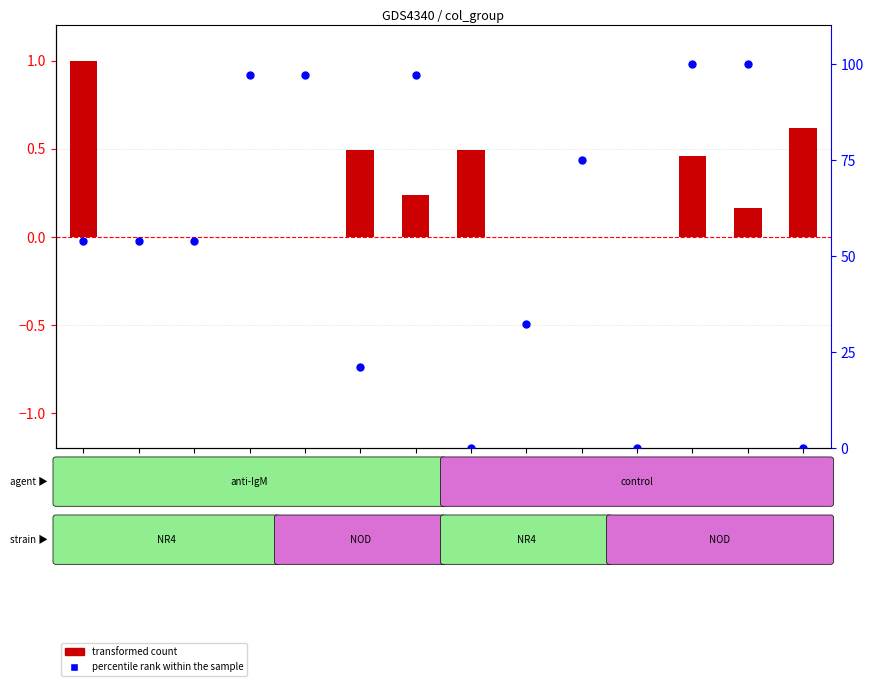

At which category is the sum across all series the highest?

11.0